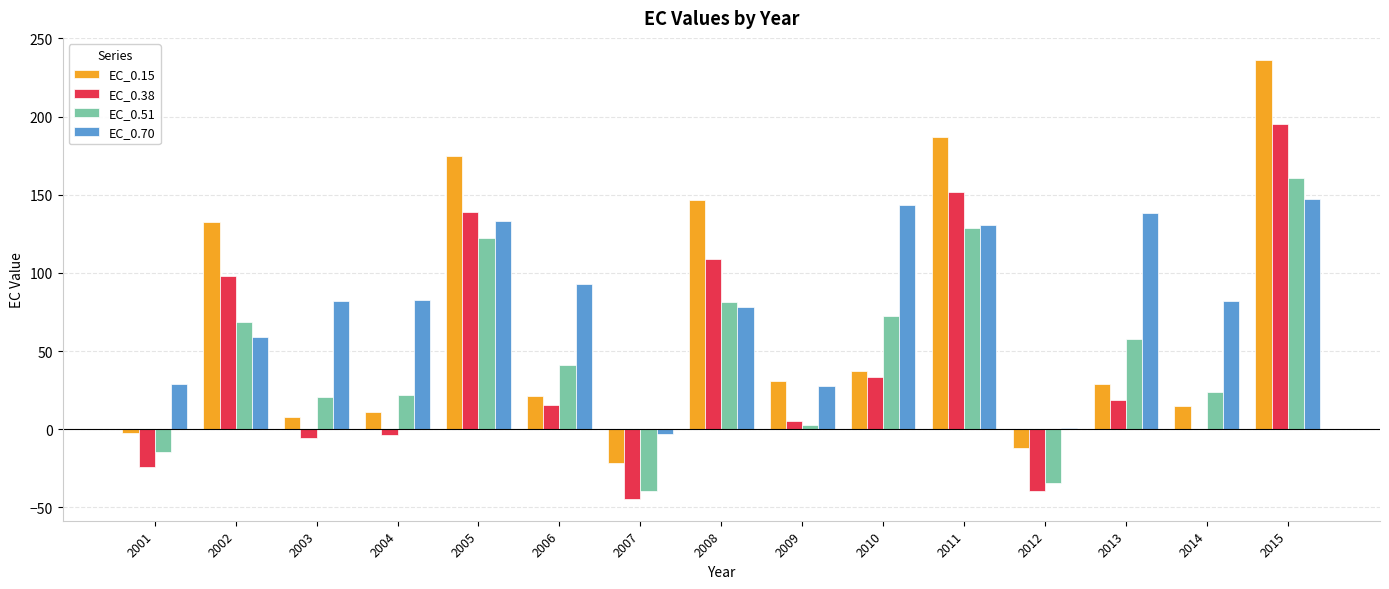

Is it true that EC_0.51 equals 81.5 at 2008?

True